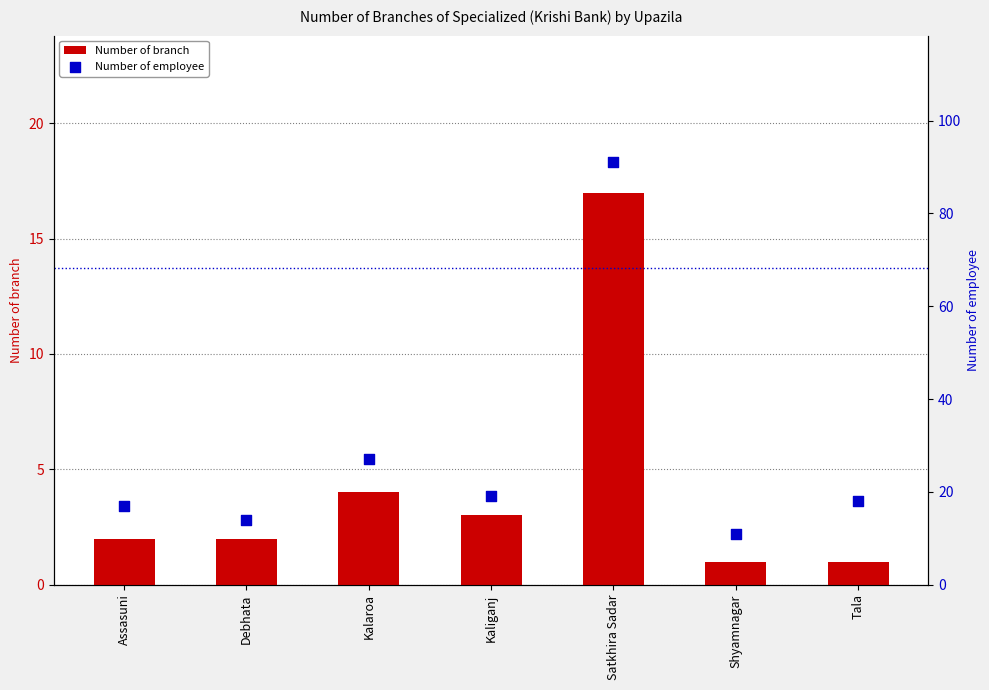

At which category is the sum across all series the highest?

Satkhira Sadar